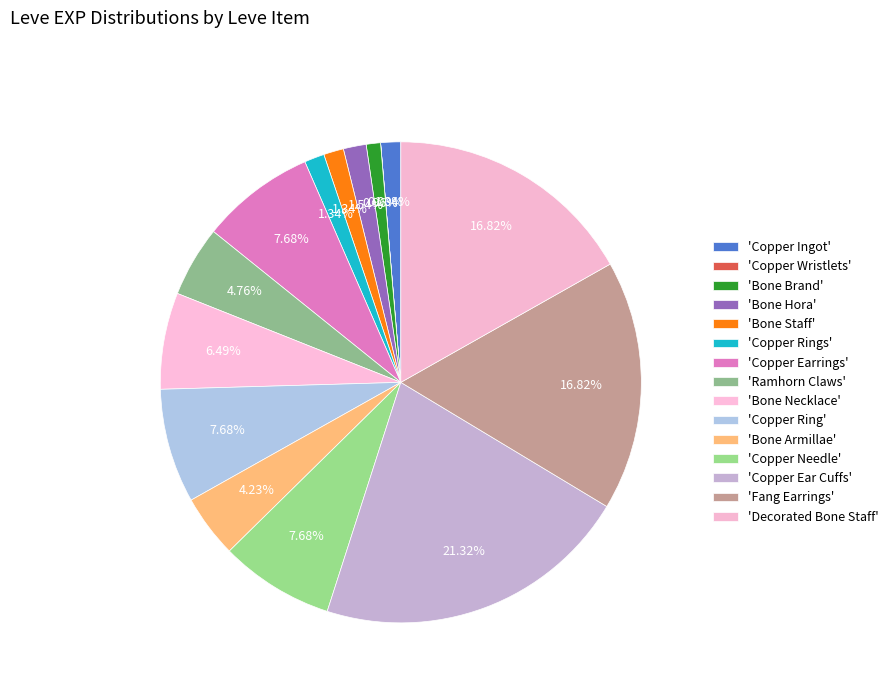

To the nearest percent, what is the difference between the largest and smallest slice percentages?

21%